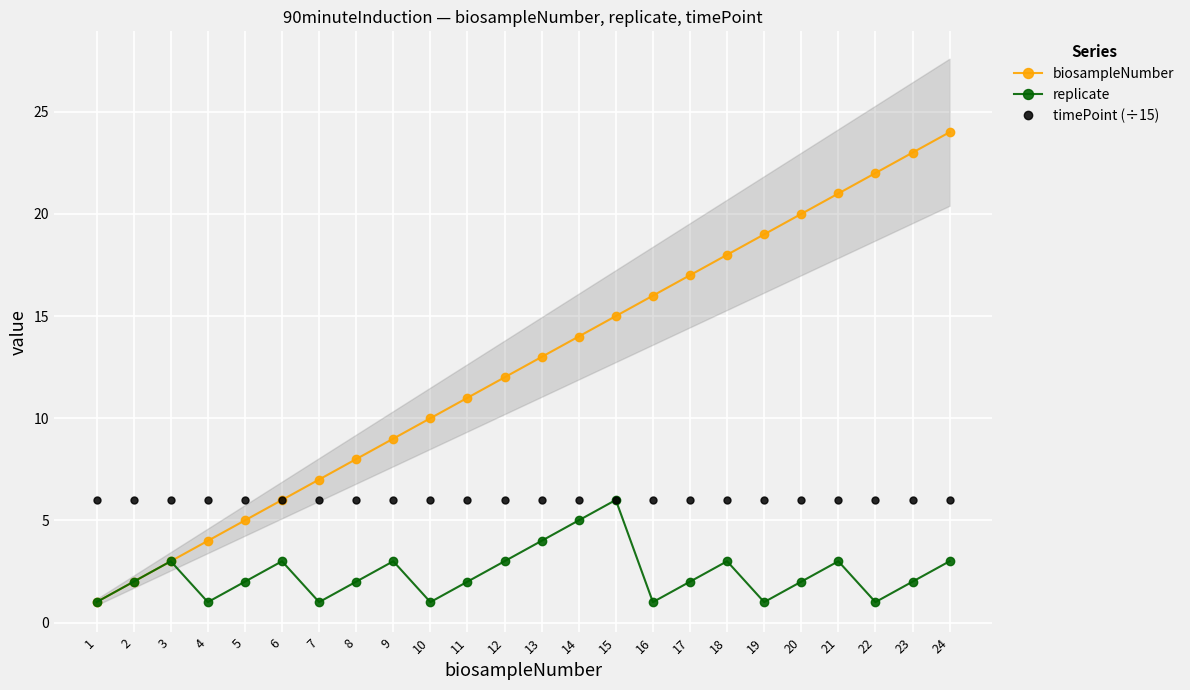

Count the number of categories in the chart.

24